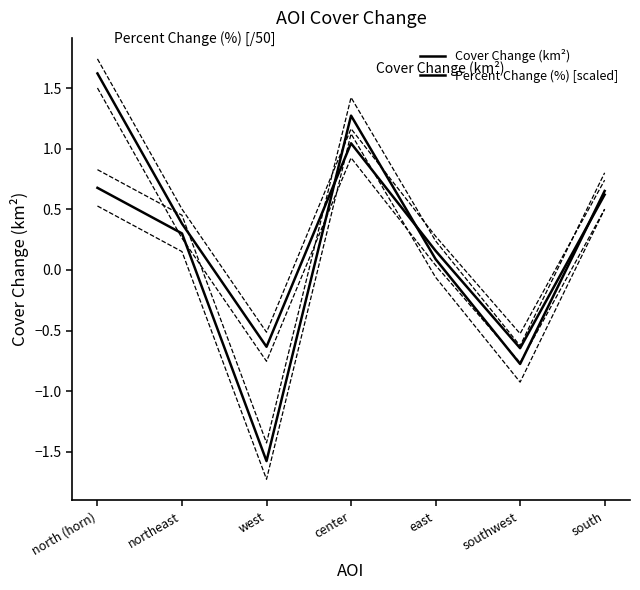

Which series has the largest total across all categories?

Percent Change (%) [scaled]